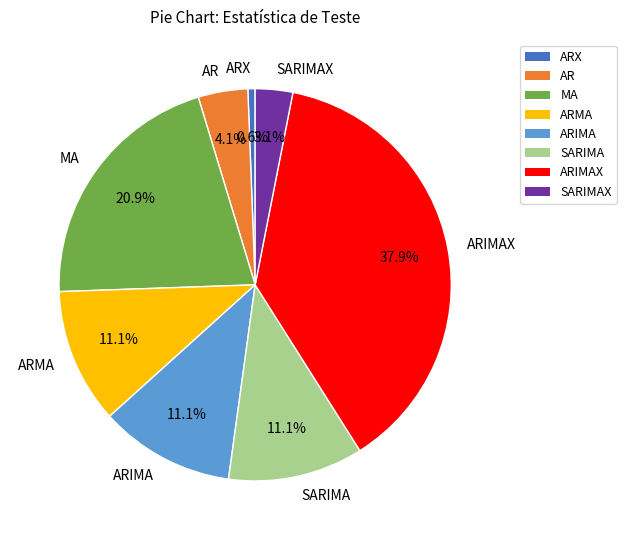

Which category has the smallest portion of the pie?

ARX